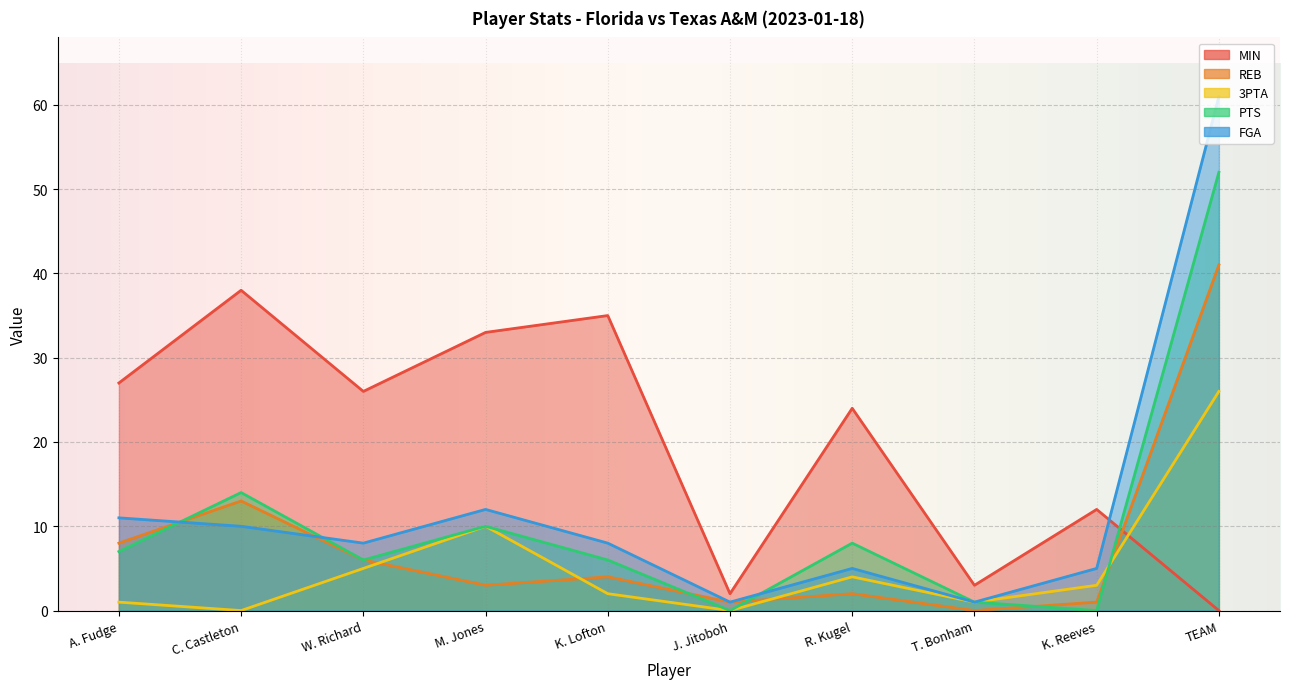

How many lines are shown in the chart?

5